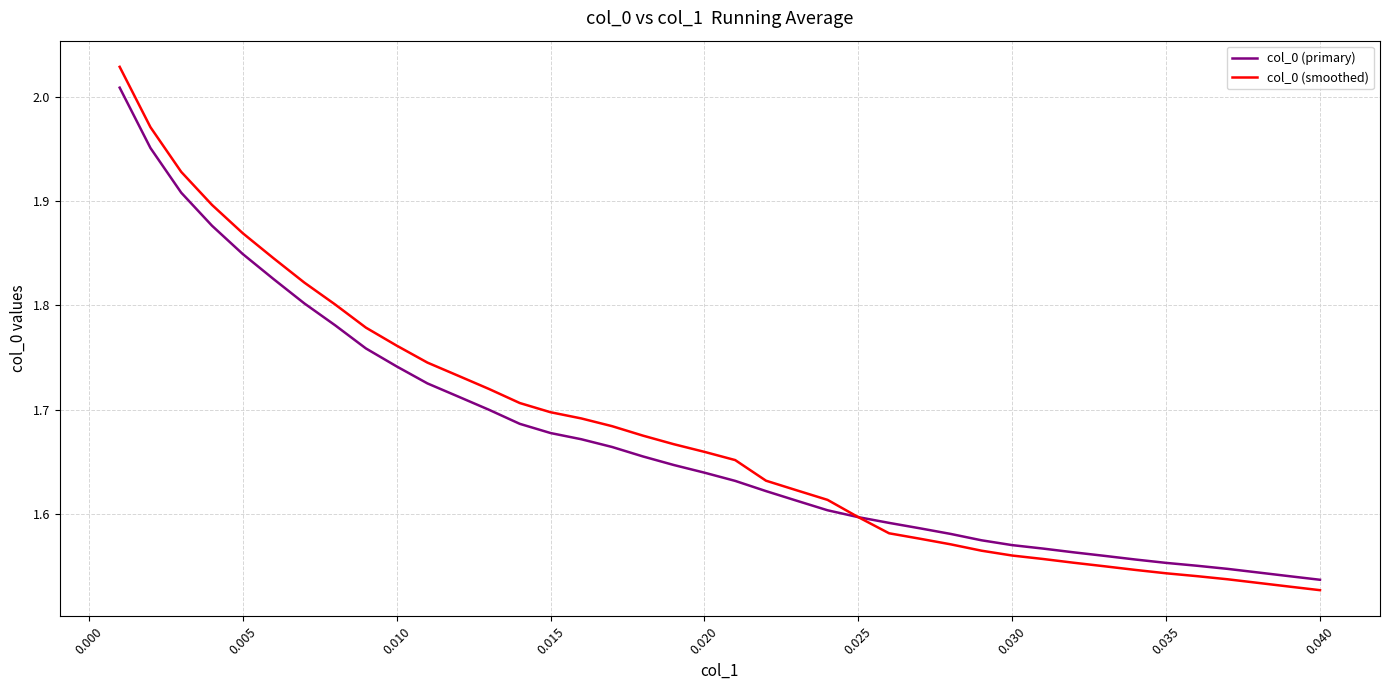

True or false: col_0 (smoothed) and col_0 (primary) cross at least once.

False